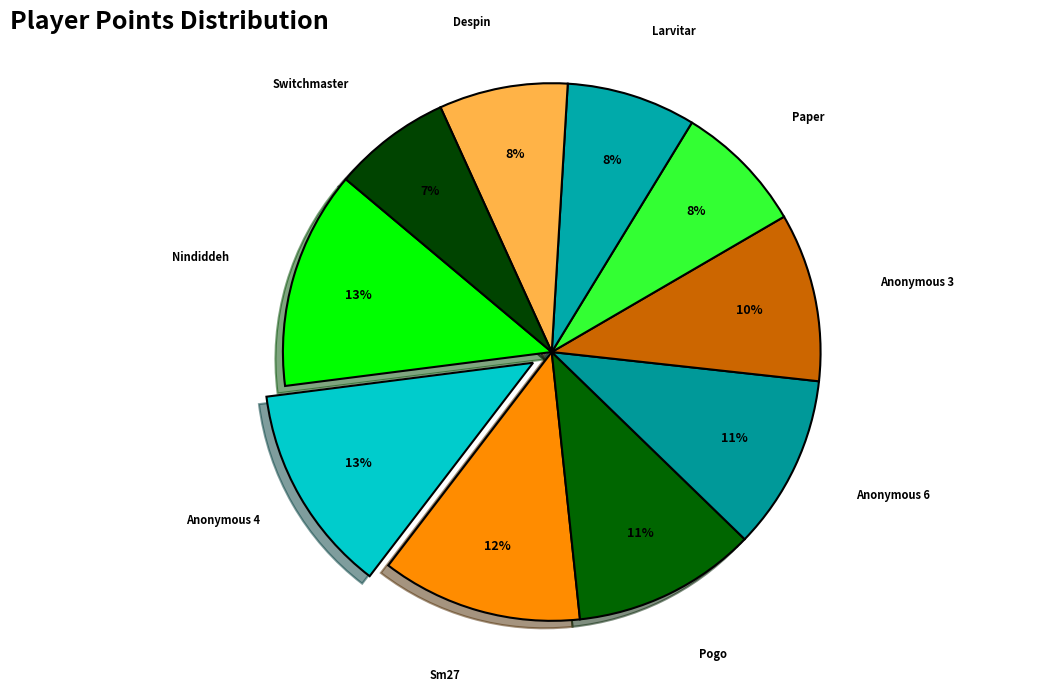

Which slice is the smallest?

Switchmaster